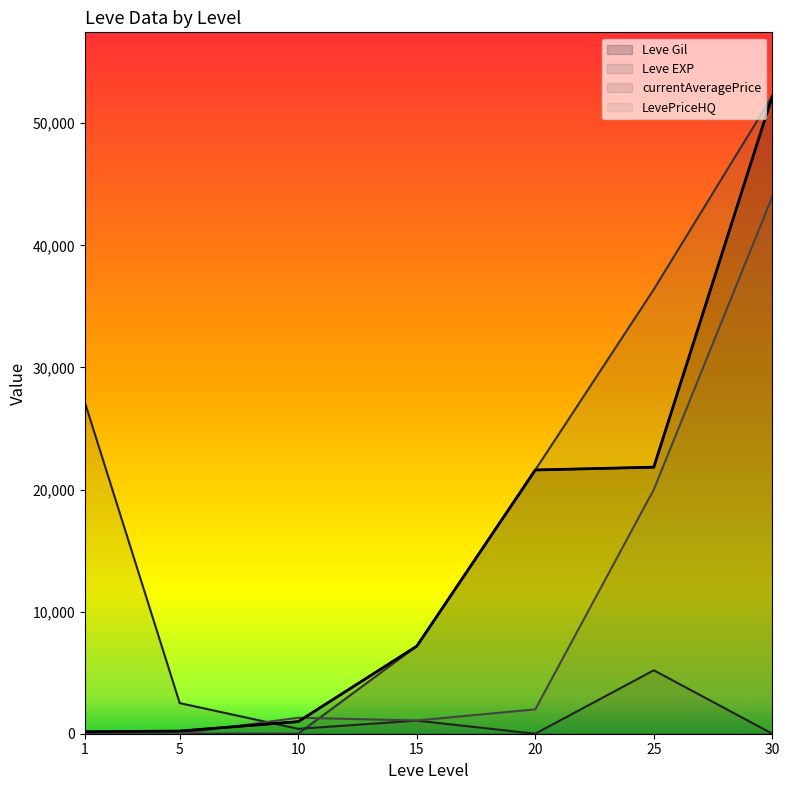

Which series has the largest total across all categories?

Leve EXP